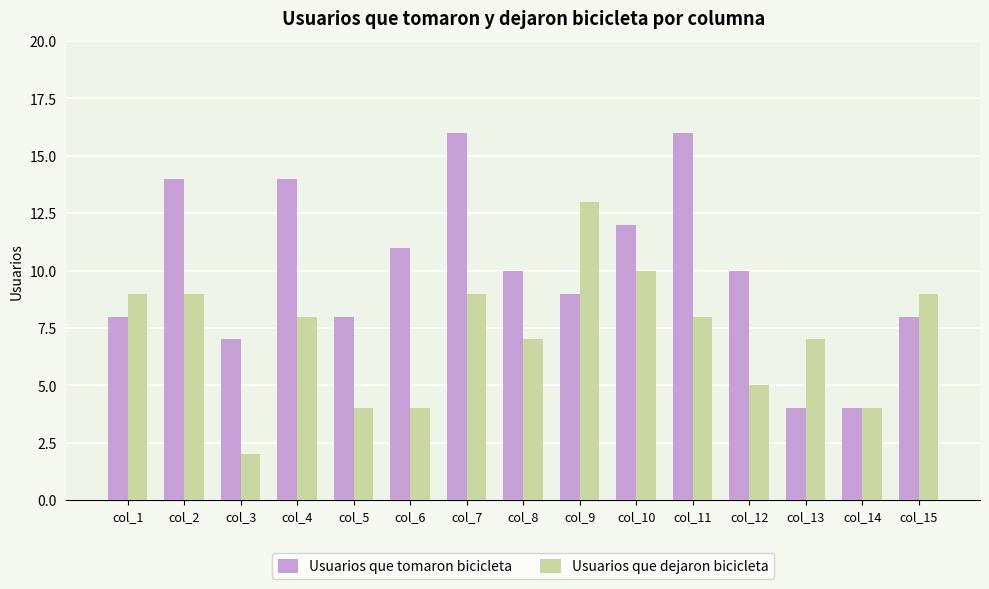

What is the difference between the maximum and minimum values in the Usuarios que dejaron bicicleta series?

11